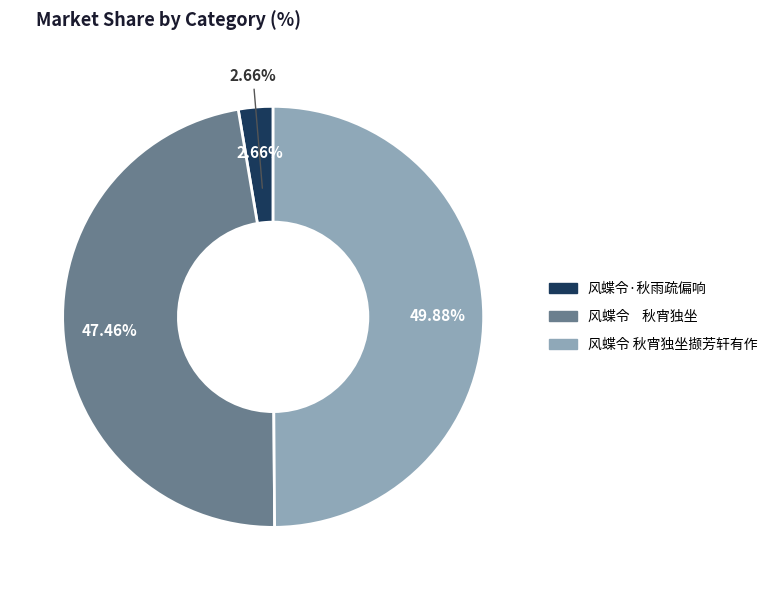

Does 风蝶令·秋雨疏偏响 account for over 50% of the chart?

No